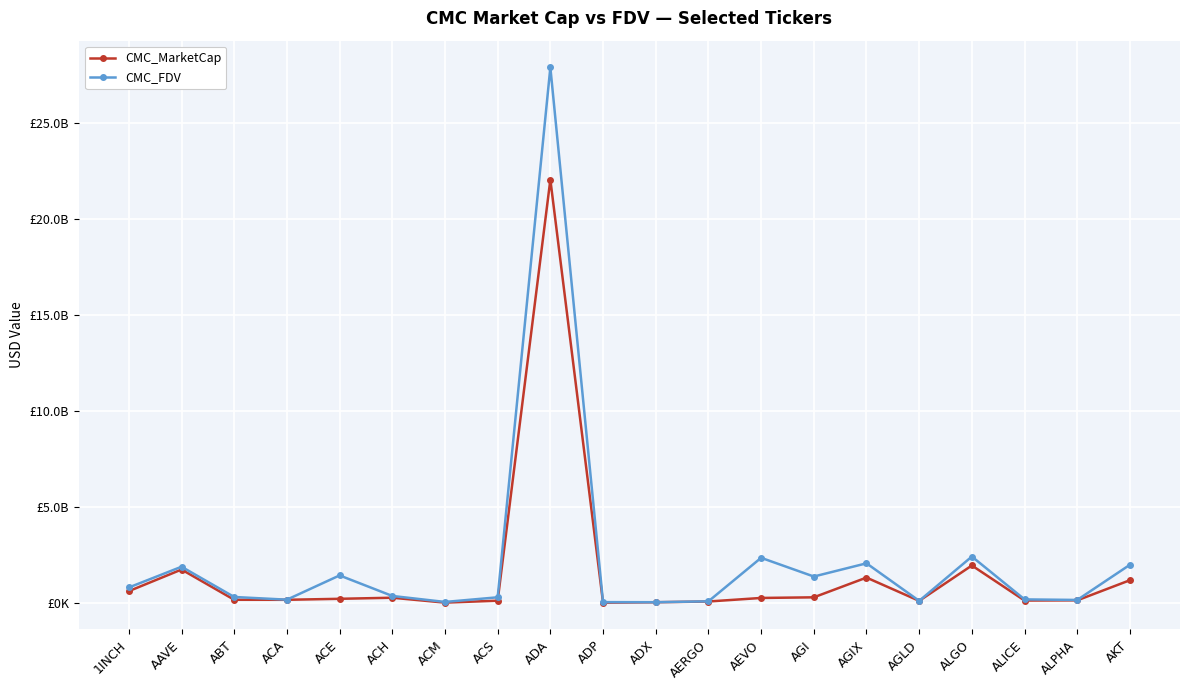

Does the chart have visible grid lines?

Yes